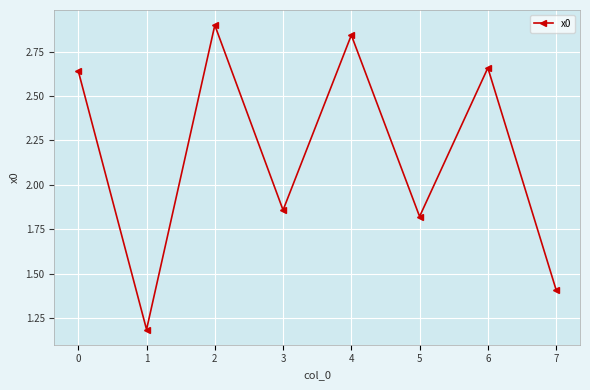

Which category has the lowest value across all series?

1